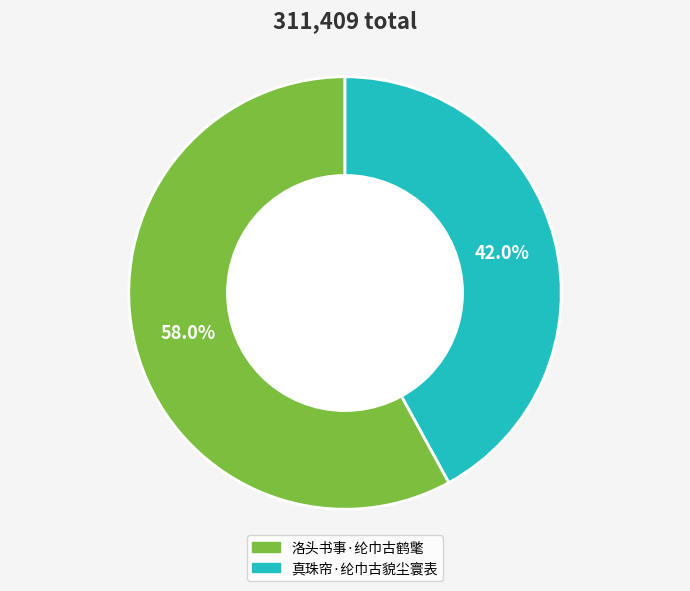

True or false: 真珠帘·纶巾古貌尘寰表 accounts for 50% of the total.

False